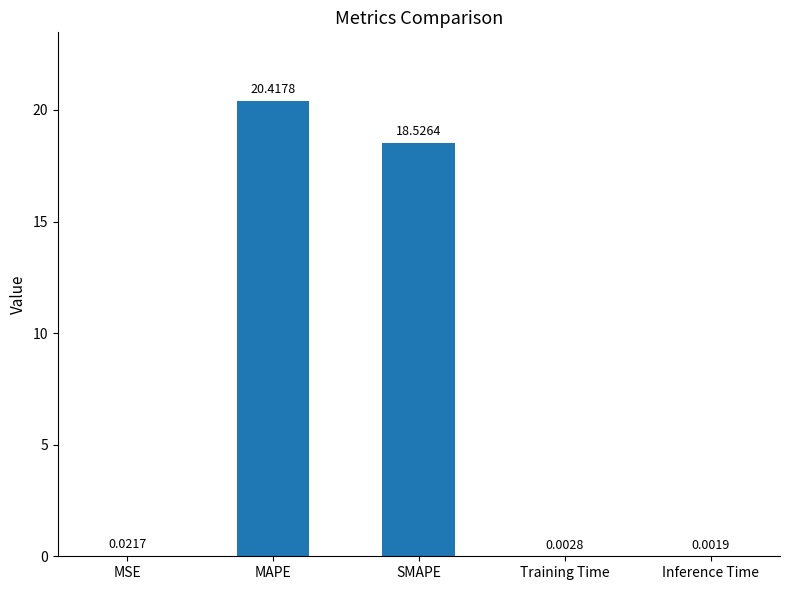

What is the difference between the values at Training Time and SMAPE?

18.5